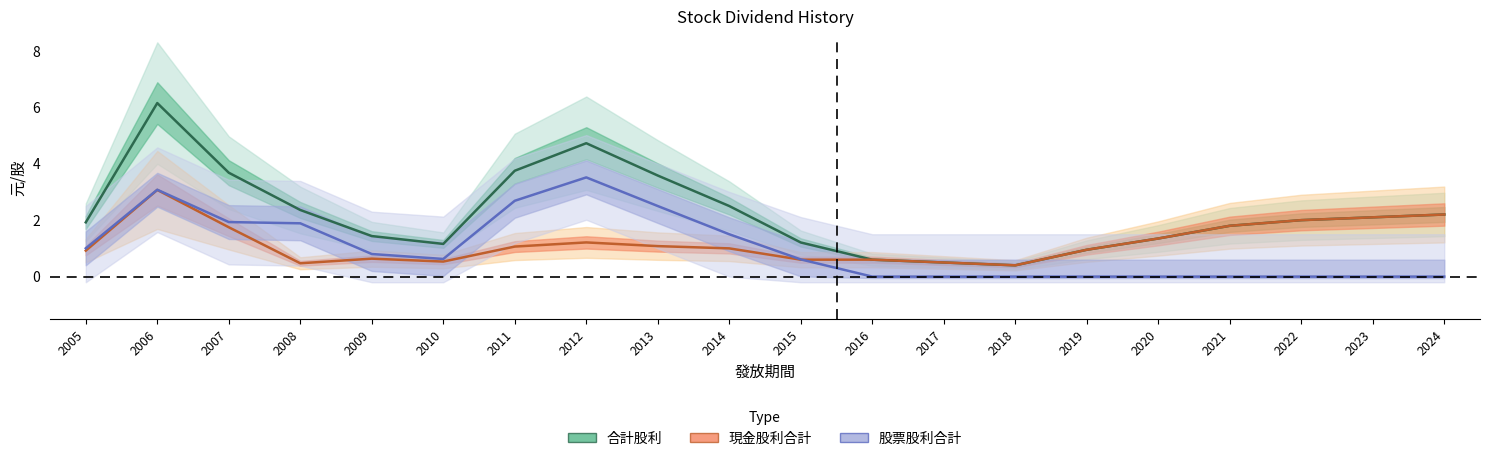

True or false: 股票股利合計 and 合計股利 intersect in this chart.

False